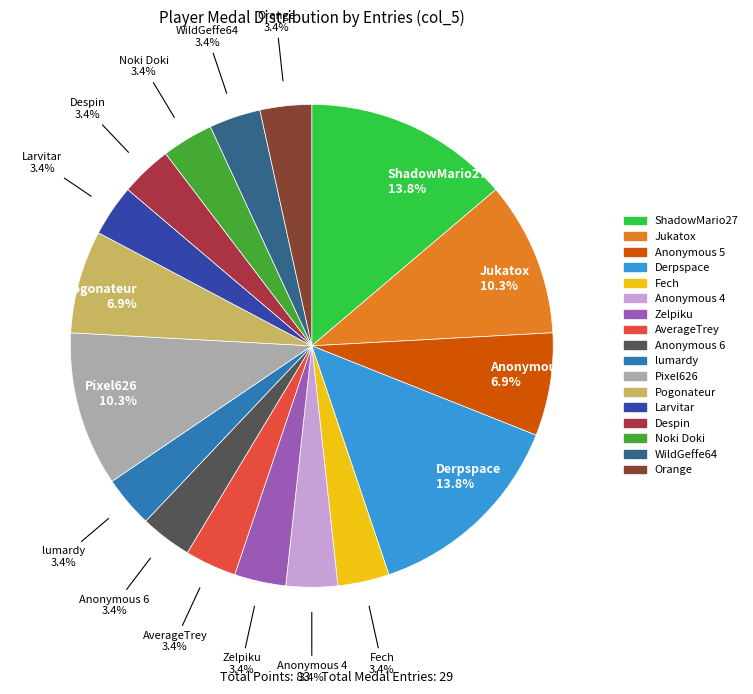

Is there any slice that represents more than half of the pie?

No